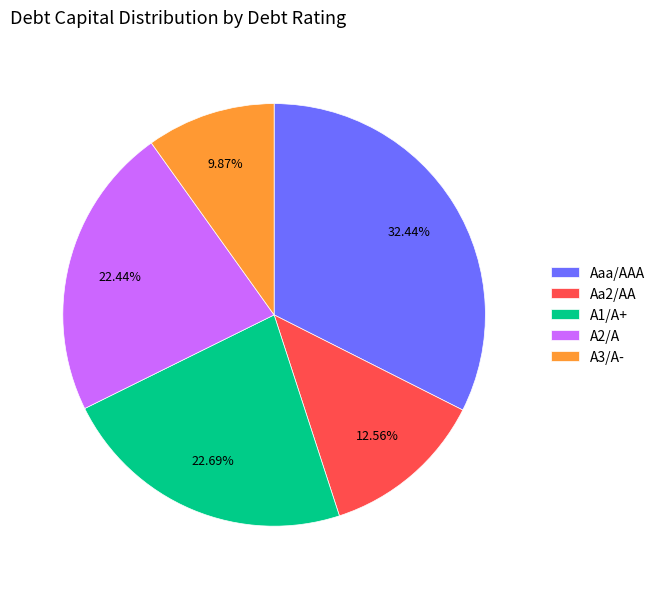

What is the smallest slice in the pie chart?

A3/A-